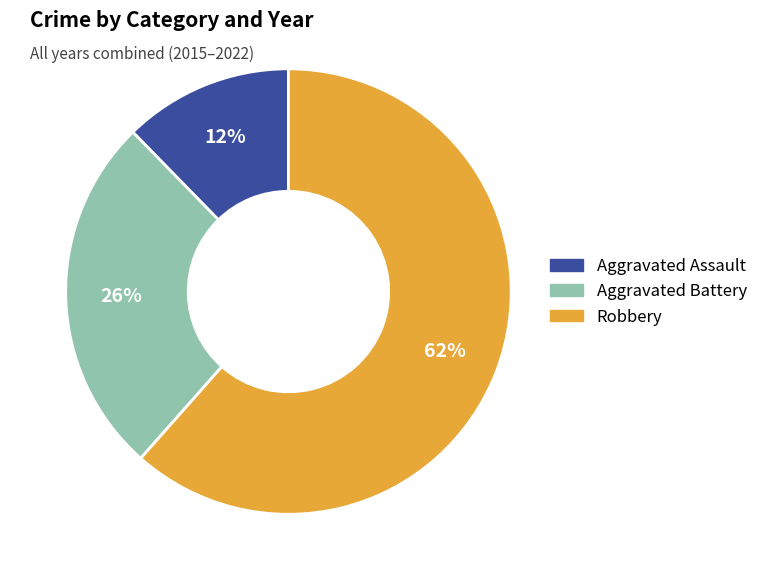

Is it true that Robbery is 53% of the pie?

False